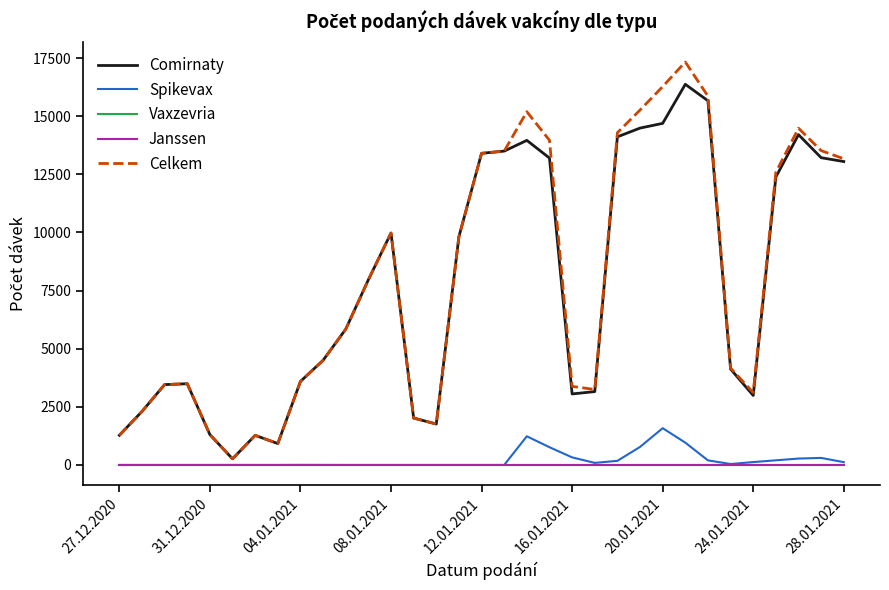

Is this an area chart (filled region under the line)?

No